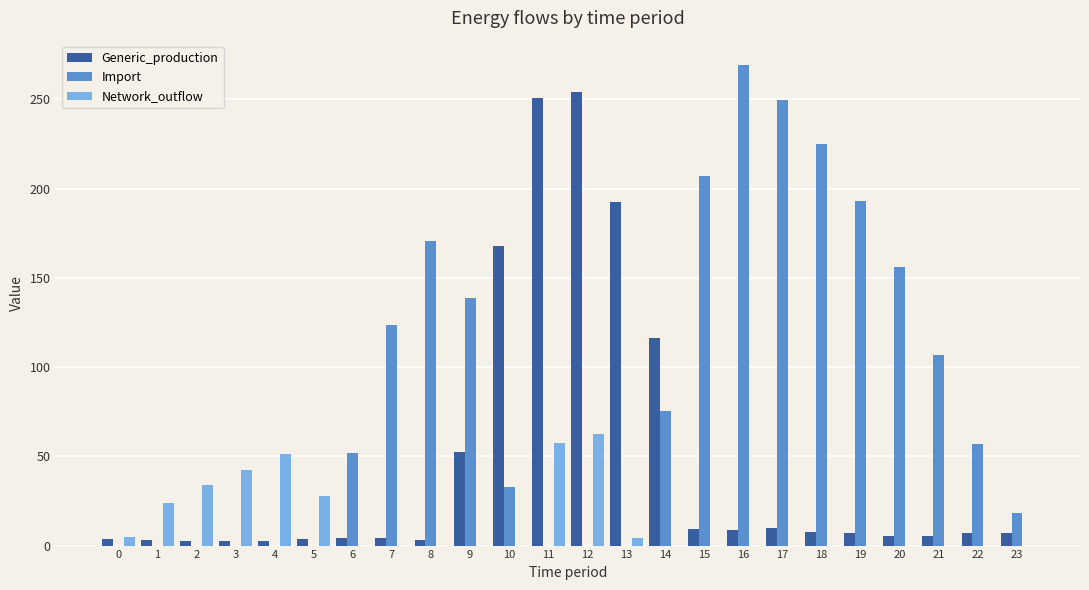

What is the maximum value shown in the chart?

269.4